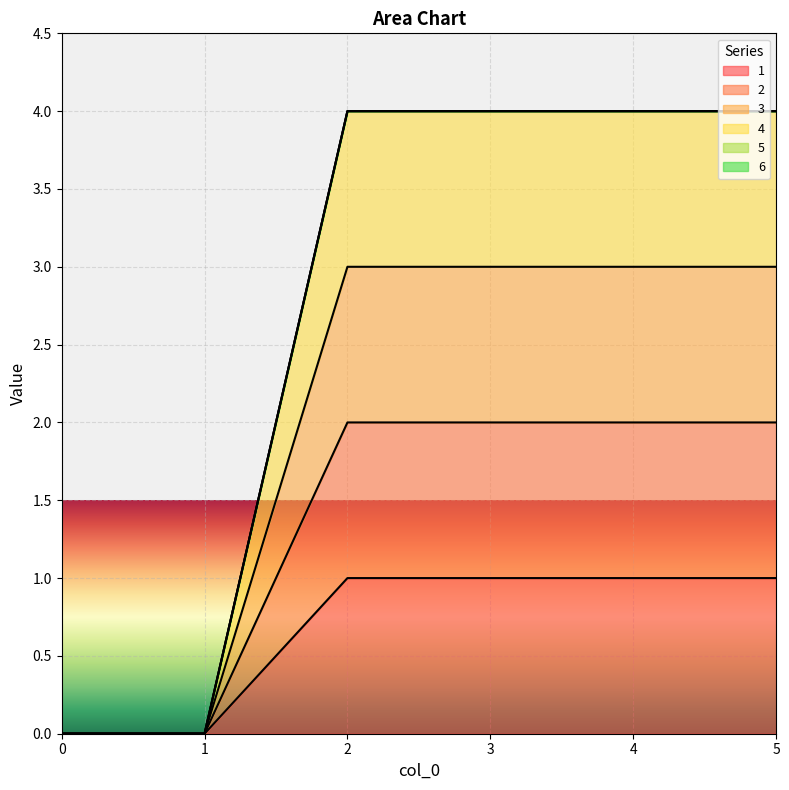

What is the value of the 1 point at the 6th from the left?

1